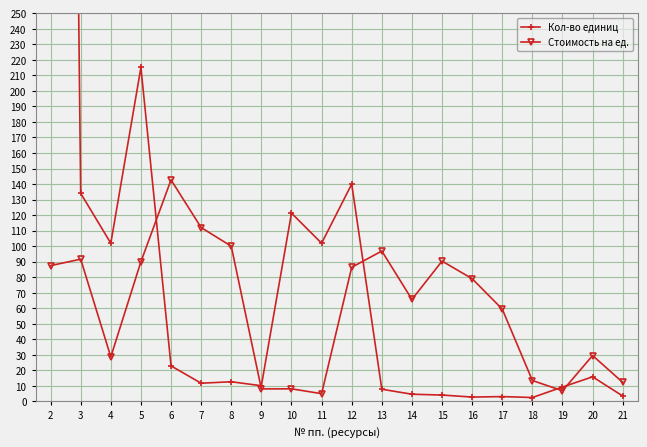

What is the sum of all Стоимость на ед. values?

1214.1